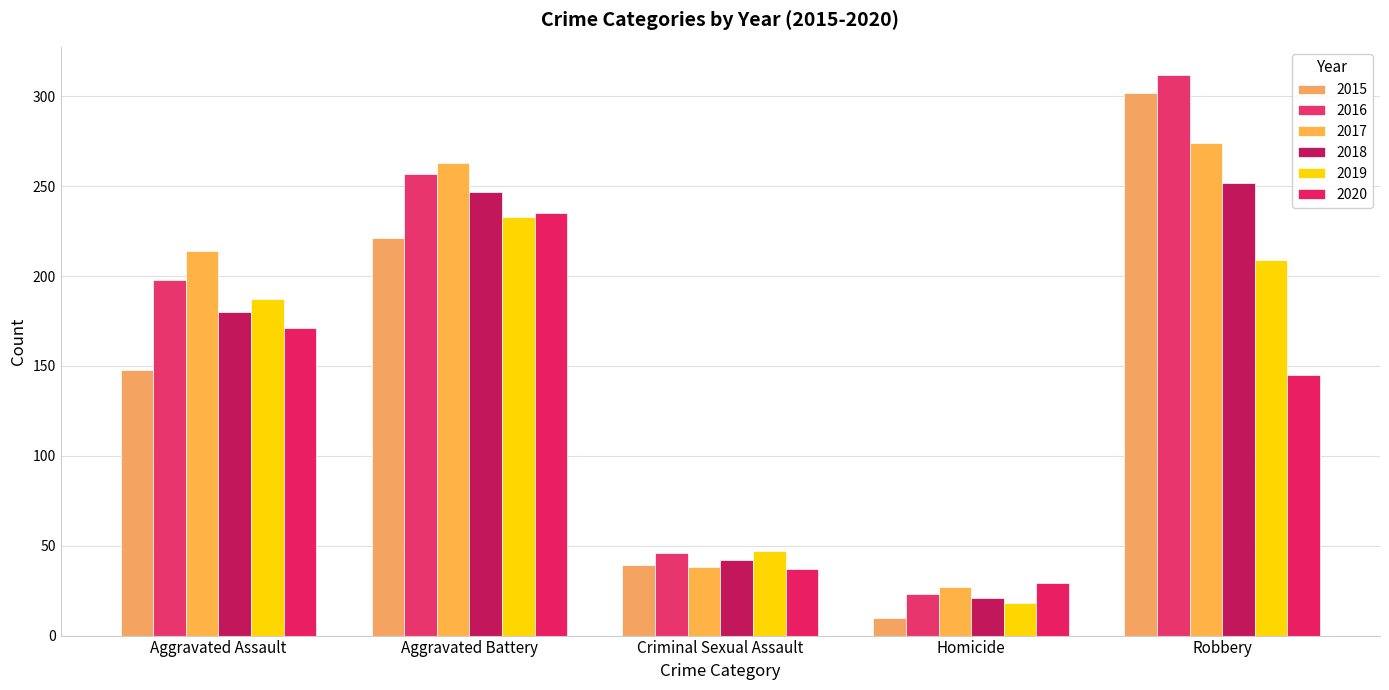

Reading right to left, transcribe all the data shown in this chart.

2015: 302	10	39	221	148
2016: 312	23	46	257	198
2017: 274	27	38	263	214
2018: 252	21	42	247	180
2019: 209	18	47	233	187
2020: 145	29	37	235	171